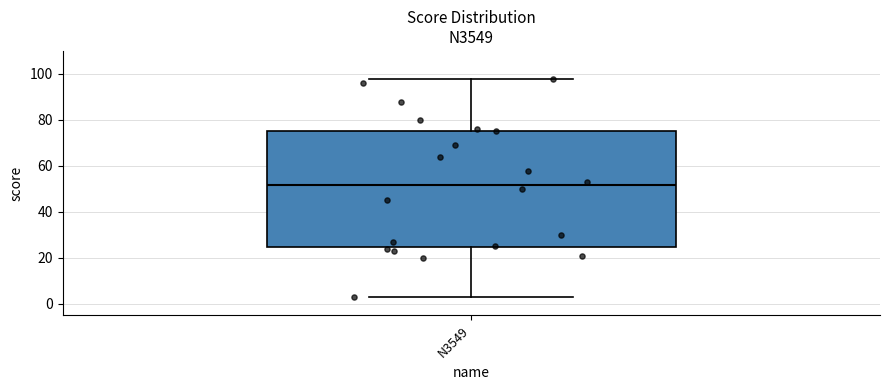

Transcribe this box plot: give where the median line is, the range the box spans, and where the two whiskers end, as read against the y-axis. The values are not printed on the chart, so give them approximately, as read against the axis.

median 52, box 24 to 76, whiskers 4 to 98